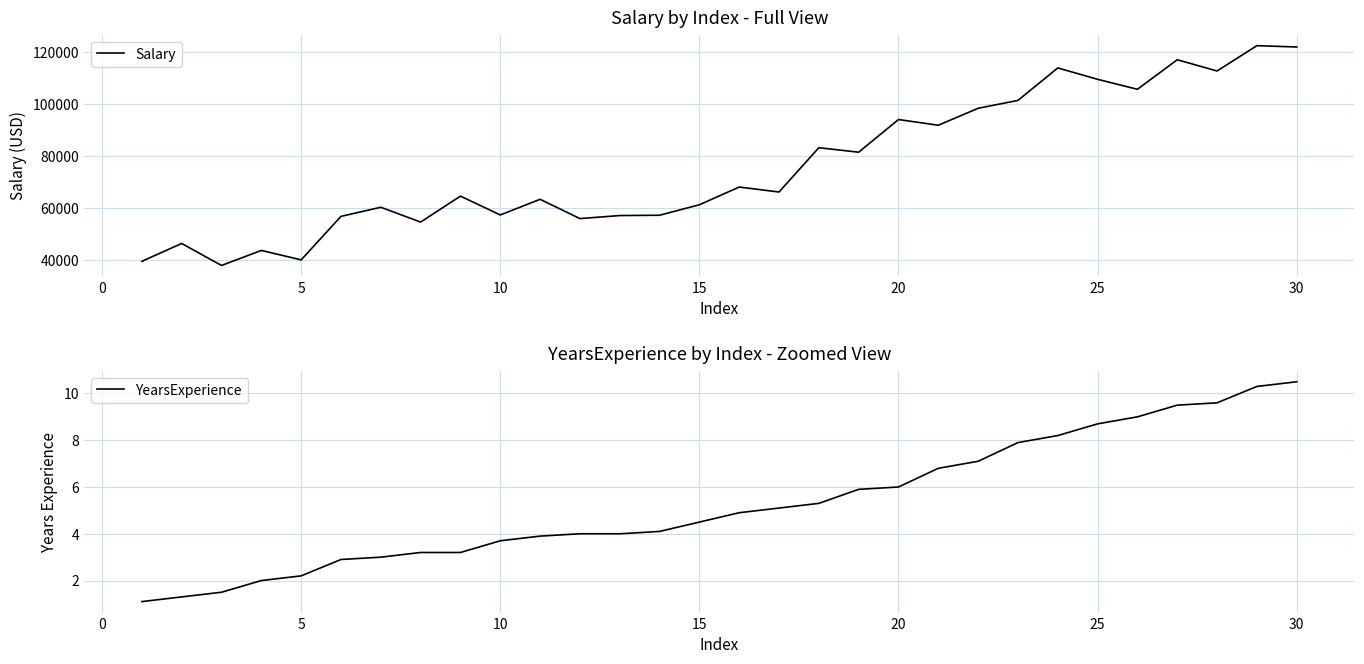

What is the difference between the maximum and minimum values in the Salary series?

84660